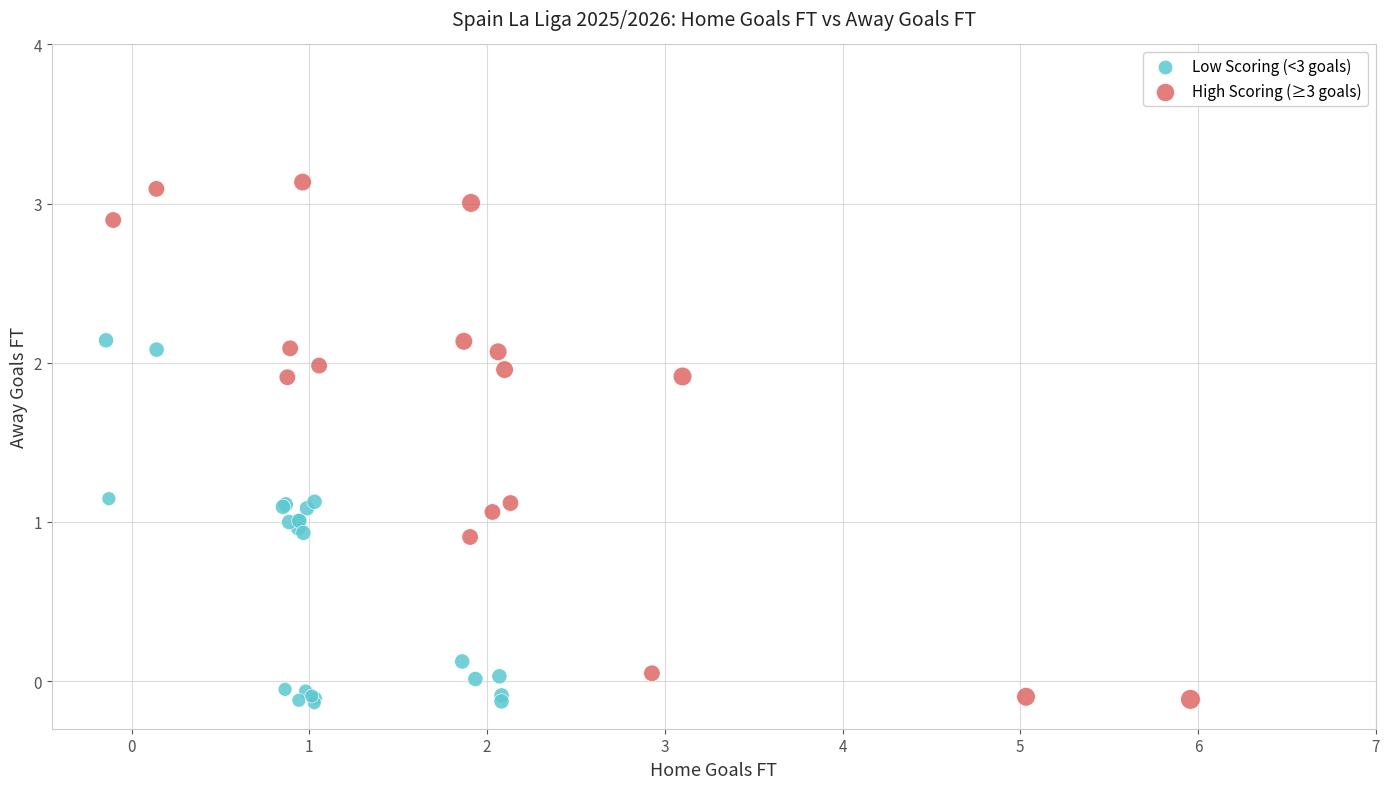

Which series has the widest spread of Y values?

High Scoring (≥3 goals)